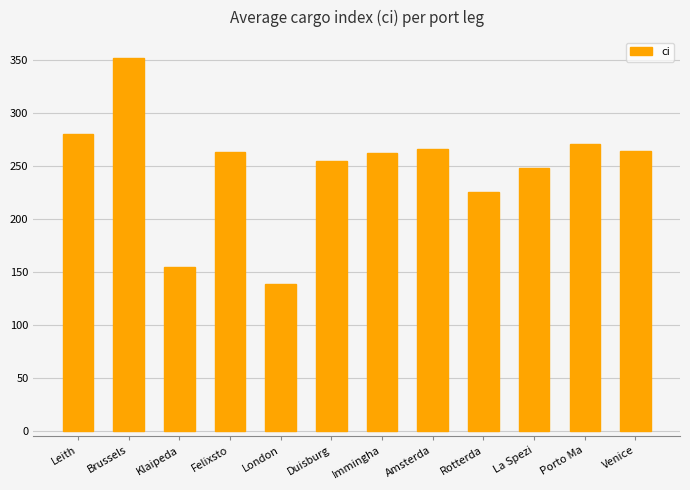

At which category does the chart reach its peak across all series?

Brussels